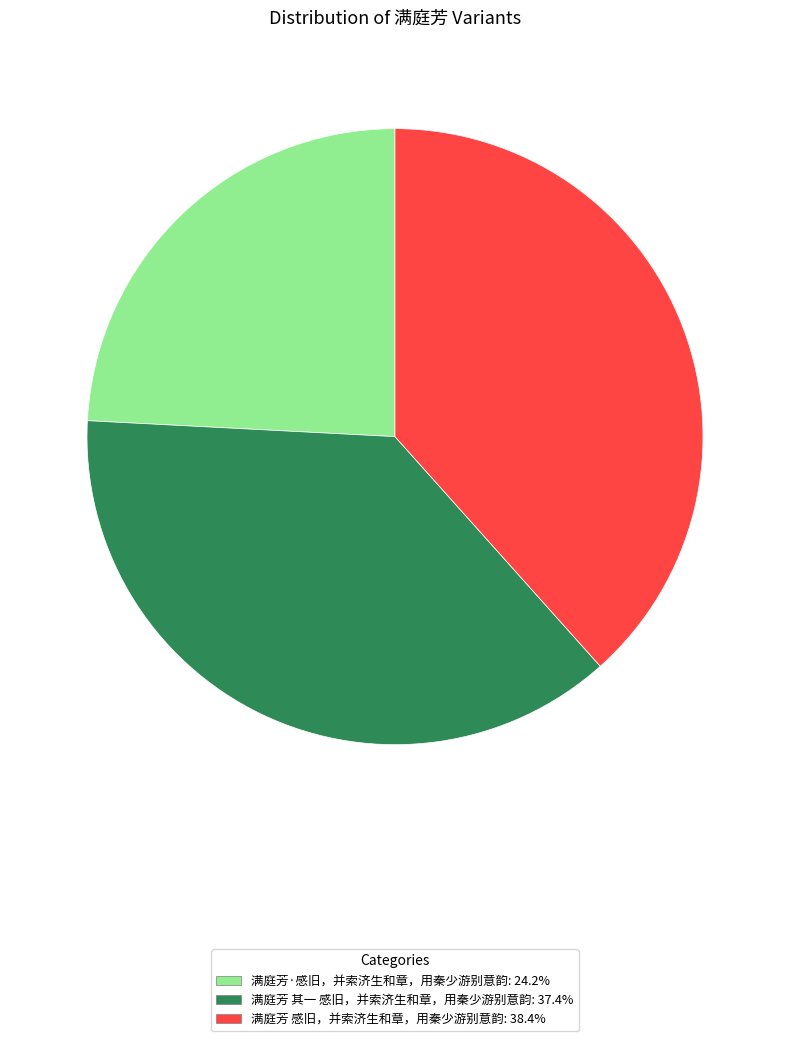

Approximately how many times larger is the value at 满庭芳 感旧，并索济生和章，用秦少游别意韵 compared to 满庭芳 其一 感旧，并索济生和章，用秦少游别意韵?

1.0